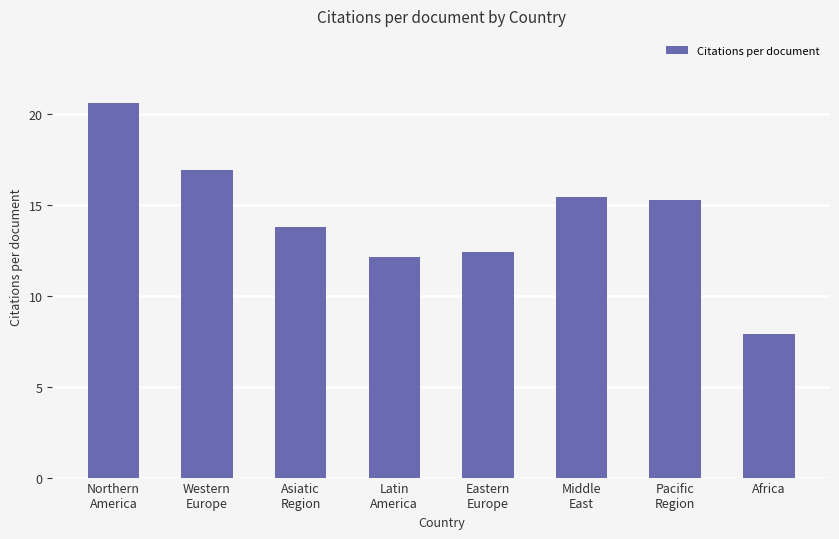

Rank the categories by value from lowest to highest.

Africa, Latin
America, Eastern
Europe, Asiatic
Region, Pacific
Region, Middle
East, Western
Europe, Northern
America